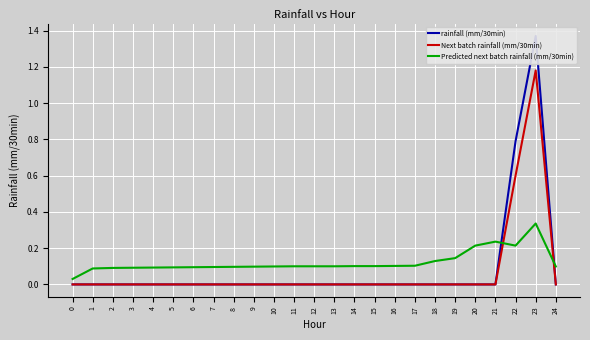

Rank the categories by Predicted next batch rainfall (mm/30min) value from lowest to highest.

0, 1, 2, 3, 4, 5, 6, 7, 8, 9, 10, 24, 11, 12, 13, 14, 15, 16, 17, 18, 19, 20, 22, 21, 23